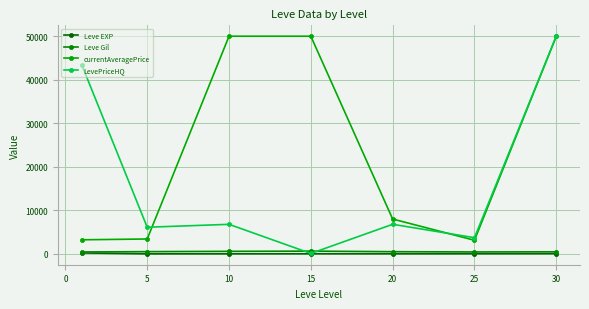

Is this an area chart (filled region under the line)?

No